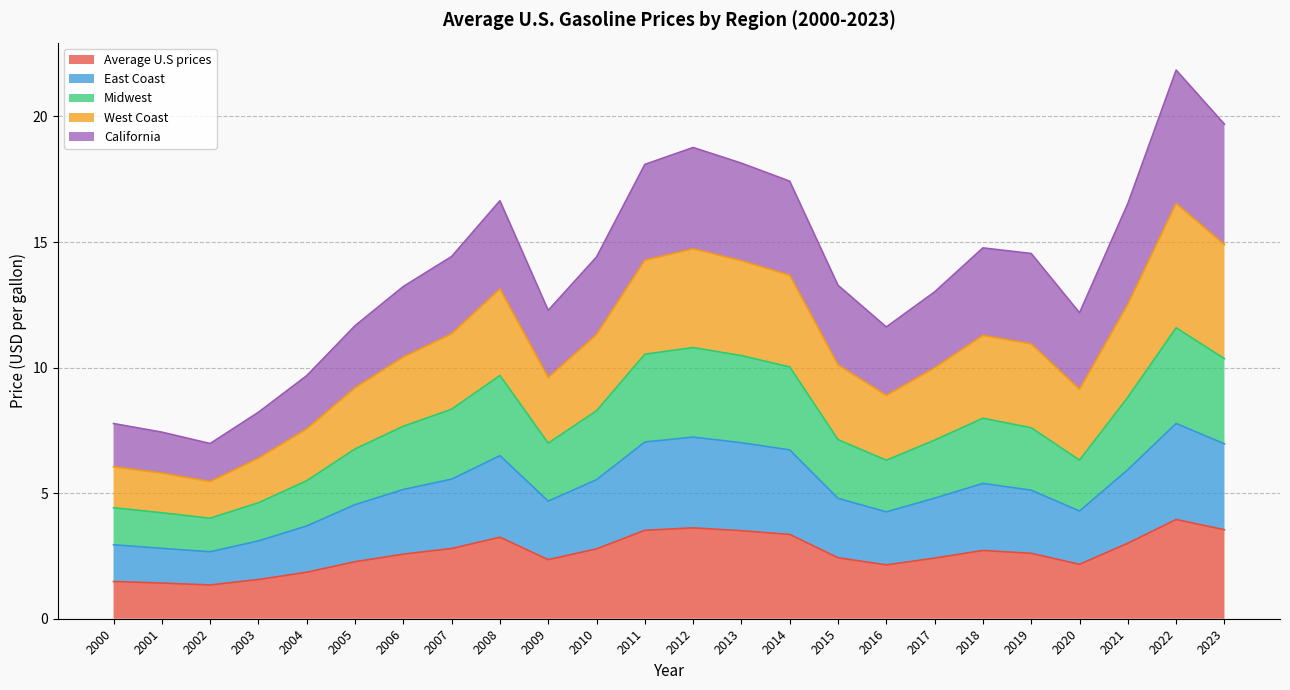

How many interior local valleys does the Midwest series have?

4